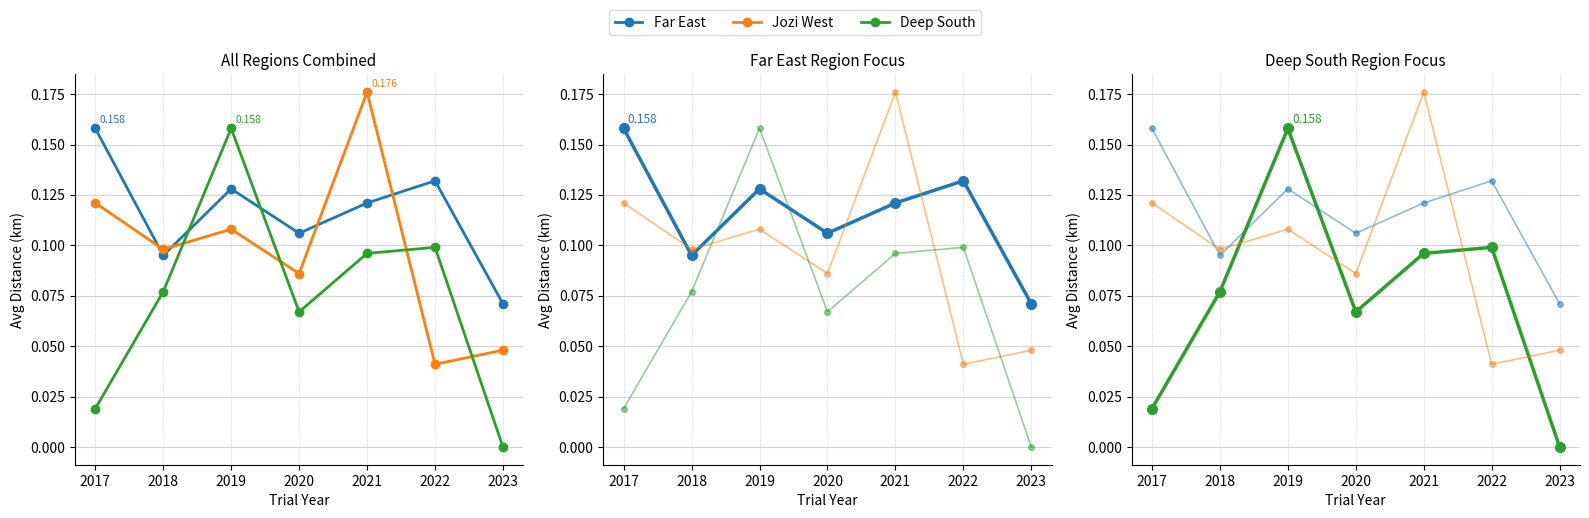

Reading left to right, extract all data points from this chart.

Far East: 2017=0.2	2018=0.1	2019=0.1	2020=0.1	2021=0.1	2022=0.1	2023=0.1
Jozi West: 2017=0.1	2018=0.1	2019=0.1	2020=0.1	2021=0.2	2022=0.0	2023=0.0
Deep South: 2017=0.0	2018=0.1	2019=0.2	2020=0.1	2021=0.1	2022=0.1	2023=0.0